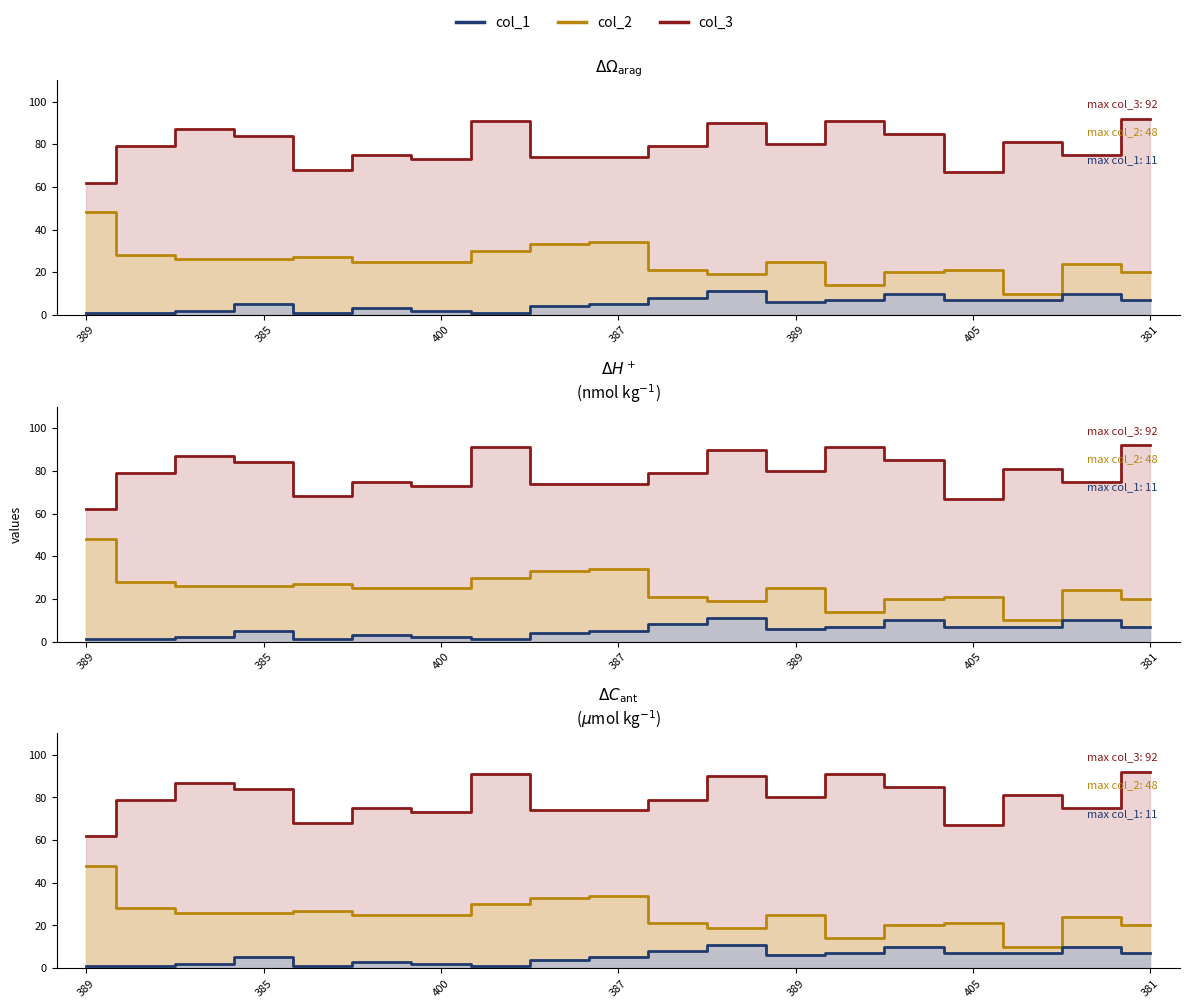

Where is the first local minimum for col_3?

404